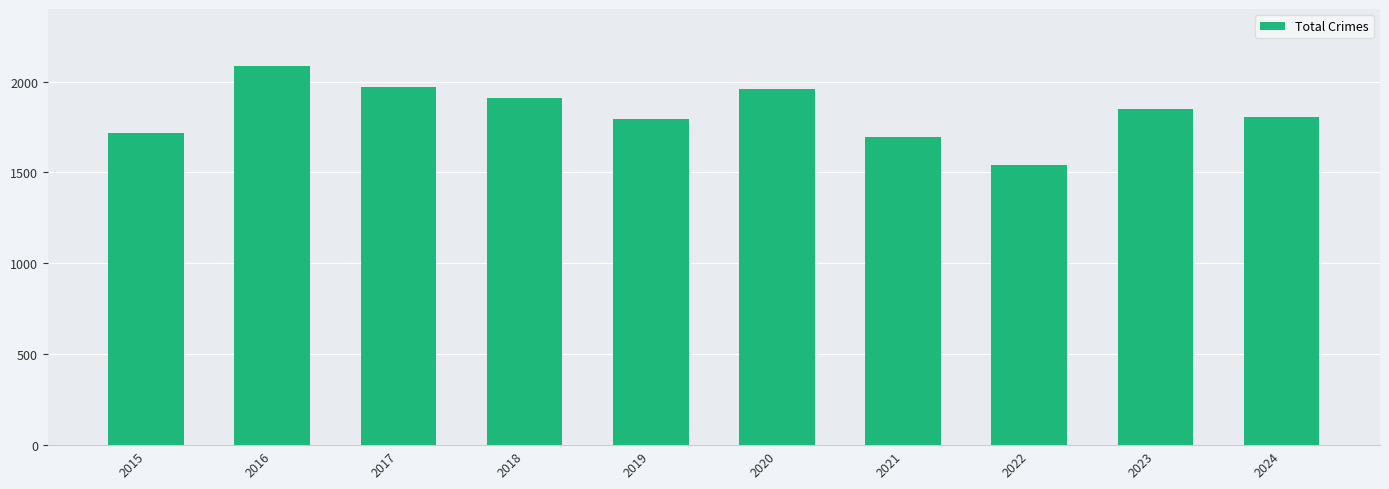

Does the chart contain any negative values?

No